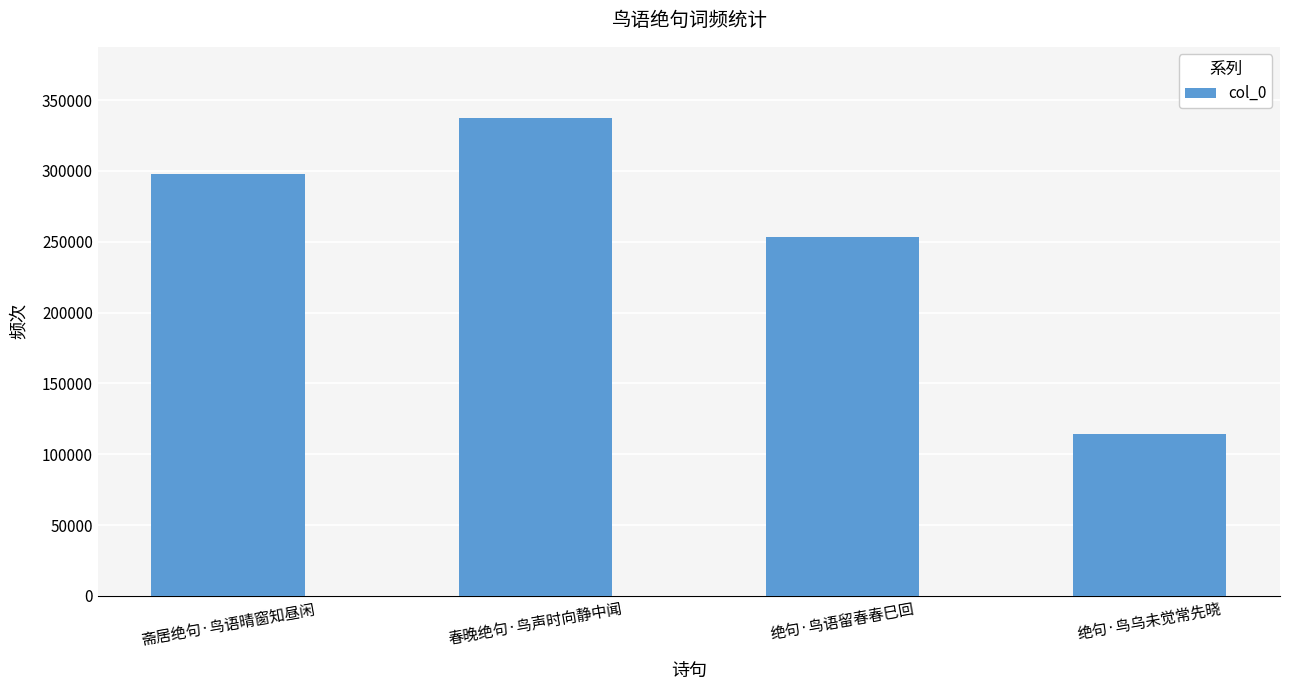

What is the sum of the values at 春晚绝句·鸟声时向静中闻 and 绝句·鸟乌未觉常先晓?

451551